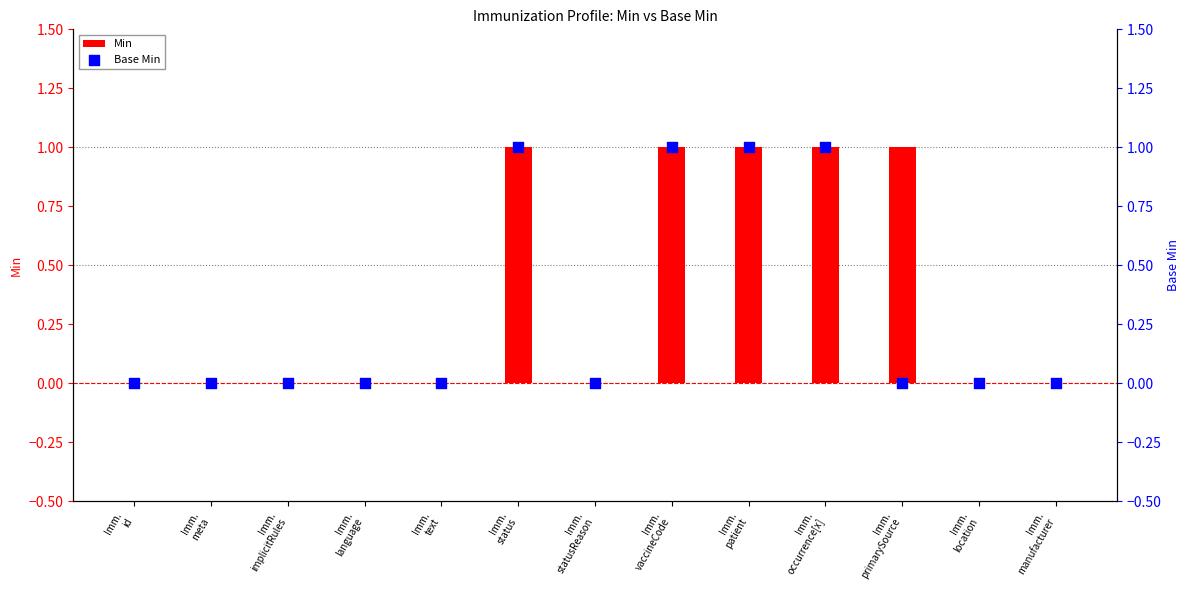

Which series has the largest Y range (max minus min)?

Min